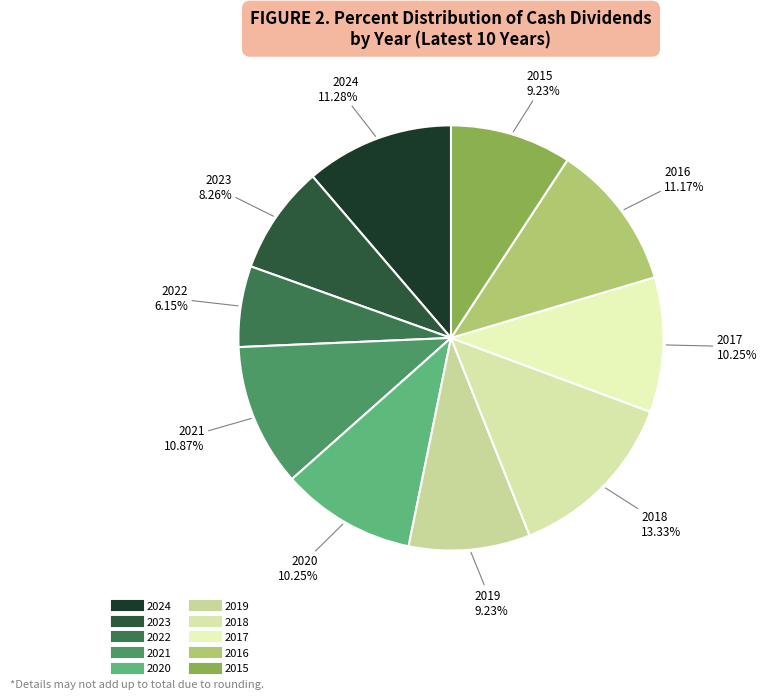

To the nearest percent, what is the difference between the 2022 and 2018 slice percentages?

7%